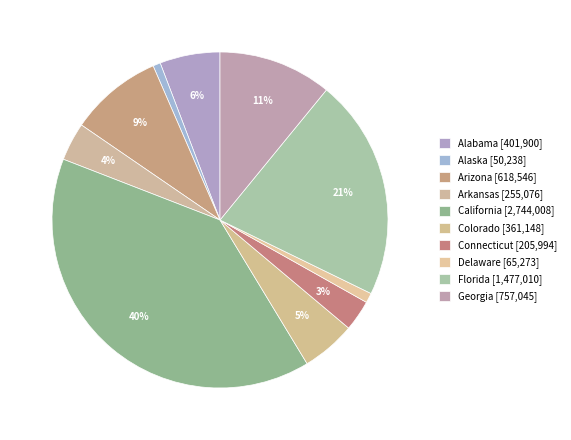

Count the number of slices in the pie.

10